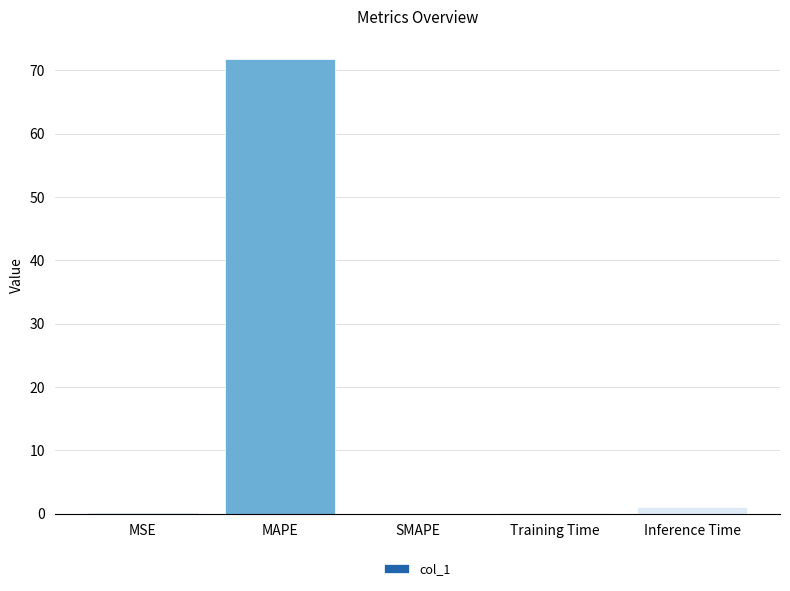

What is the sum of all values?

72.9